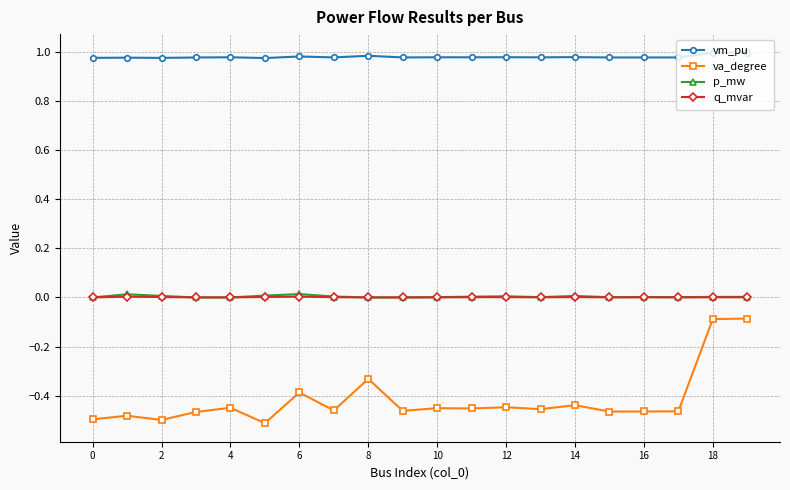

Which series has the widest spread of values?

va_degree